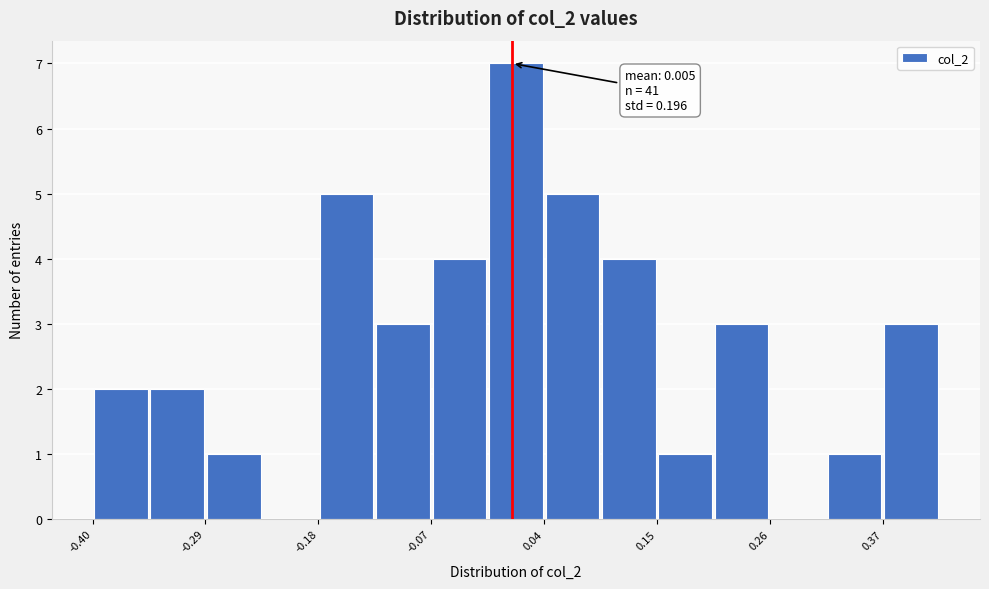

Around what value on the x-axis is the tallest bar? Give the approximate position of its centre, as read against the axis.

0.00